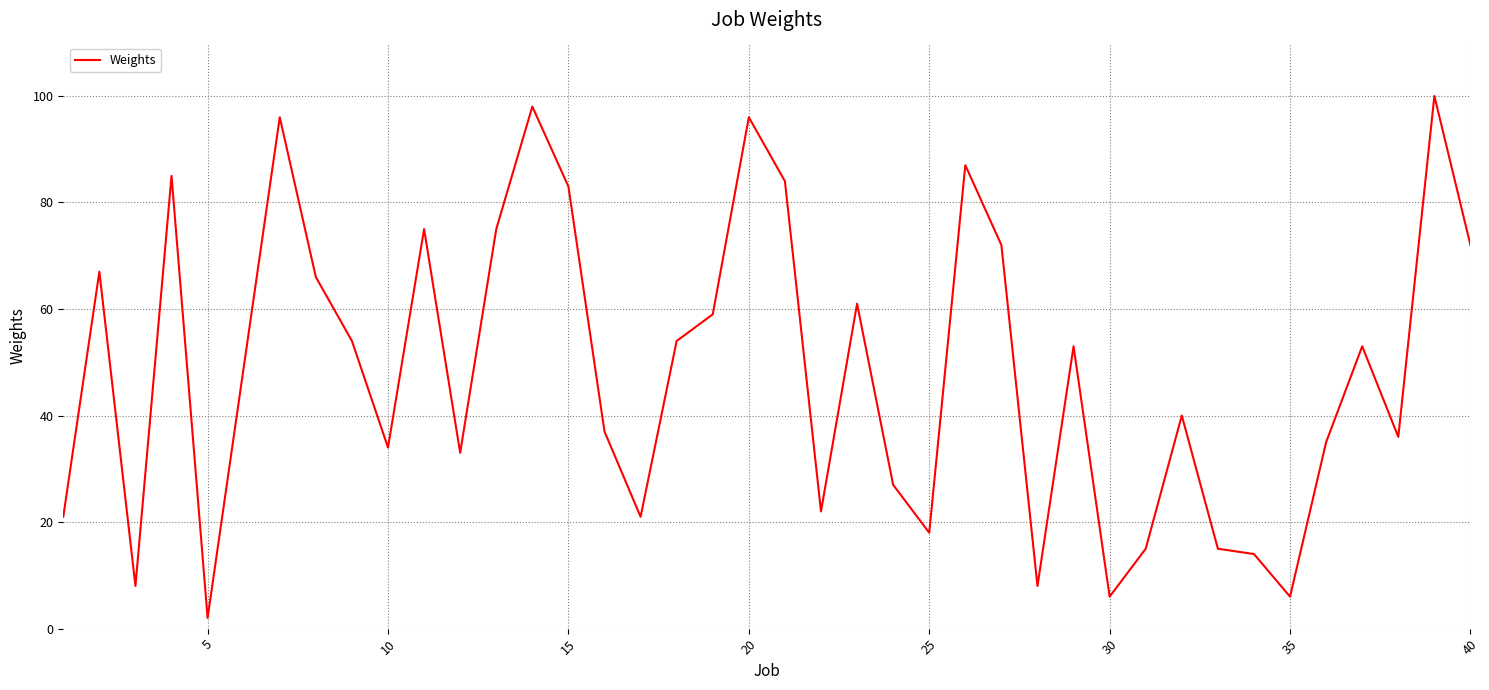

What is the maximum value shown in the chart?

100